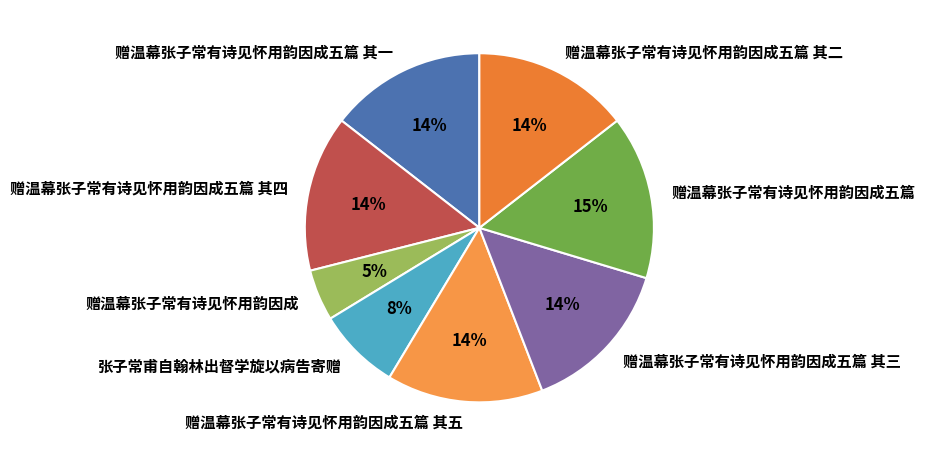

Does 张子常甫自翰林出督学旋以病告寄赠 account for over 50% of the chart?

No